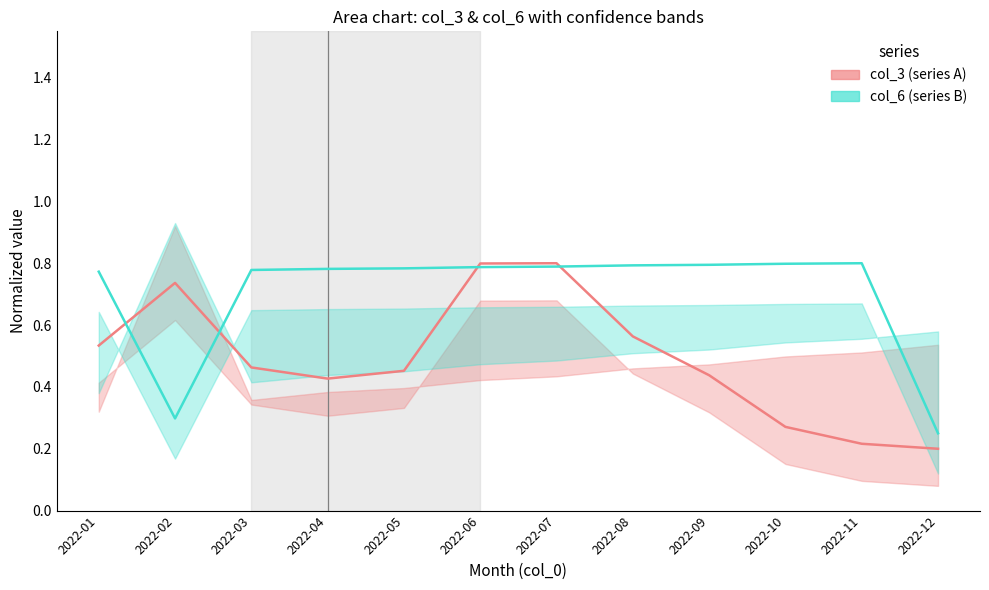

Count the number of categories in the chart.

12